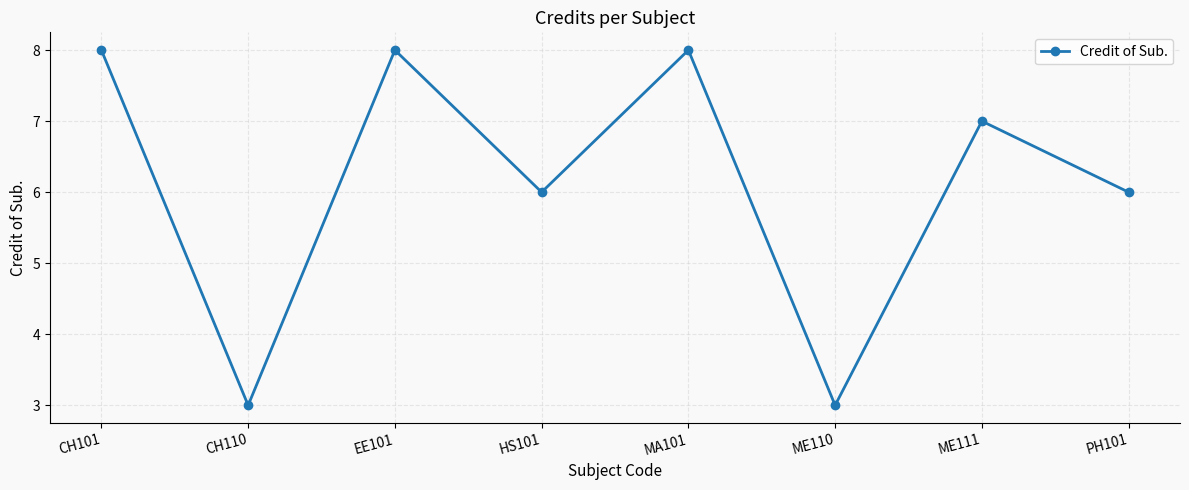

Is this an area chart (filled region under the line)?

No